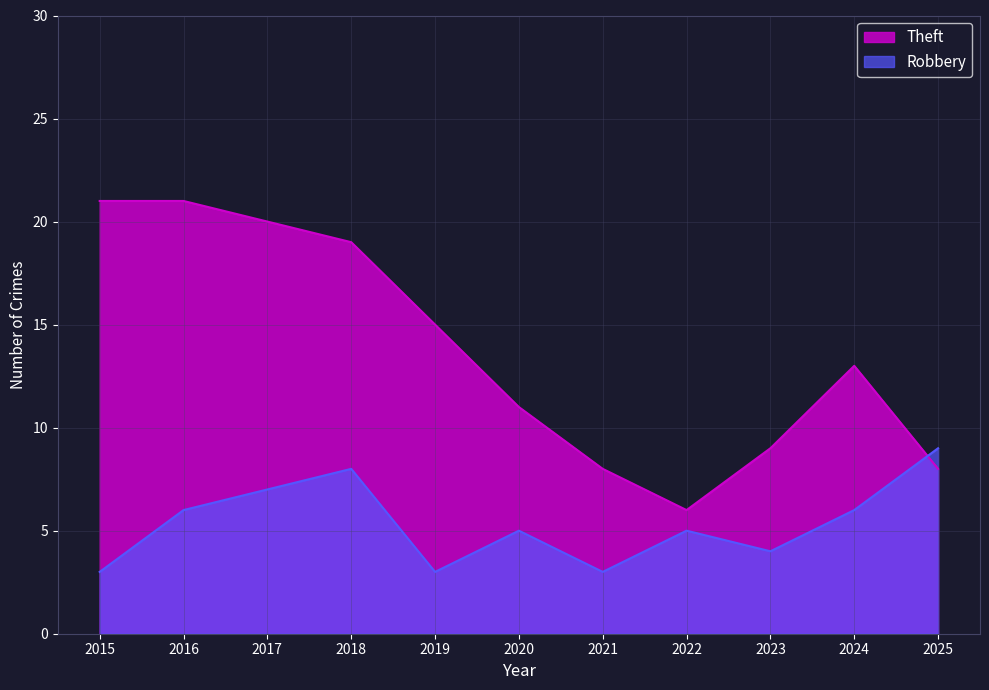

Does the chart have visible grid lines?

Yes